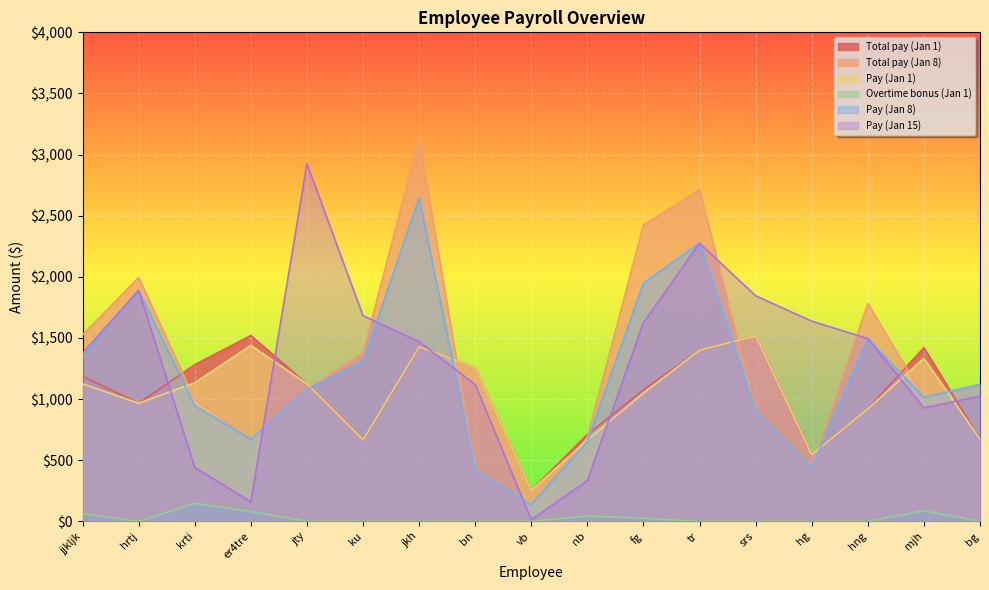

Between nb and tr, which series saw the biggest shift?

Total pay (Jan 8)